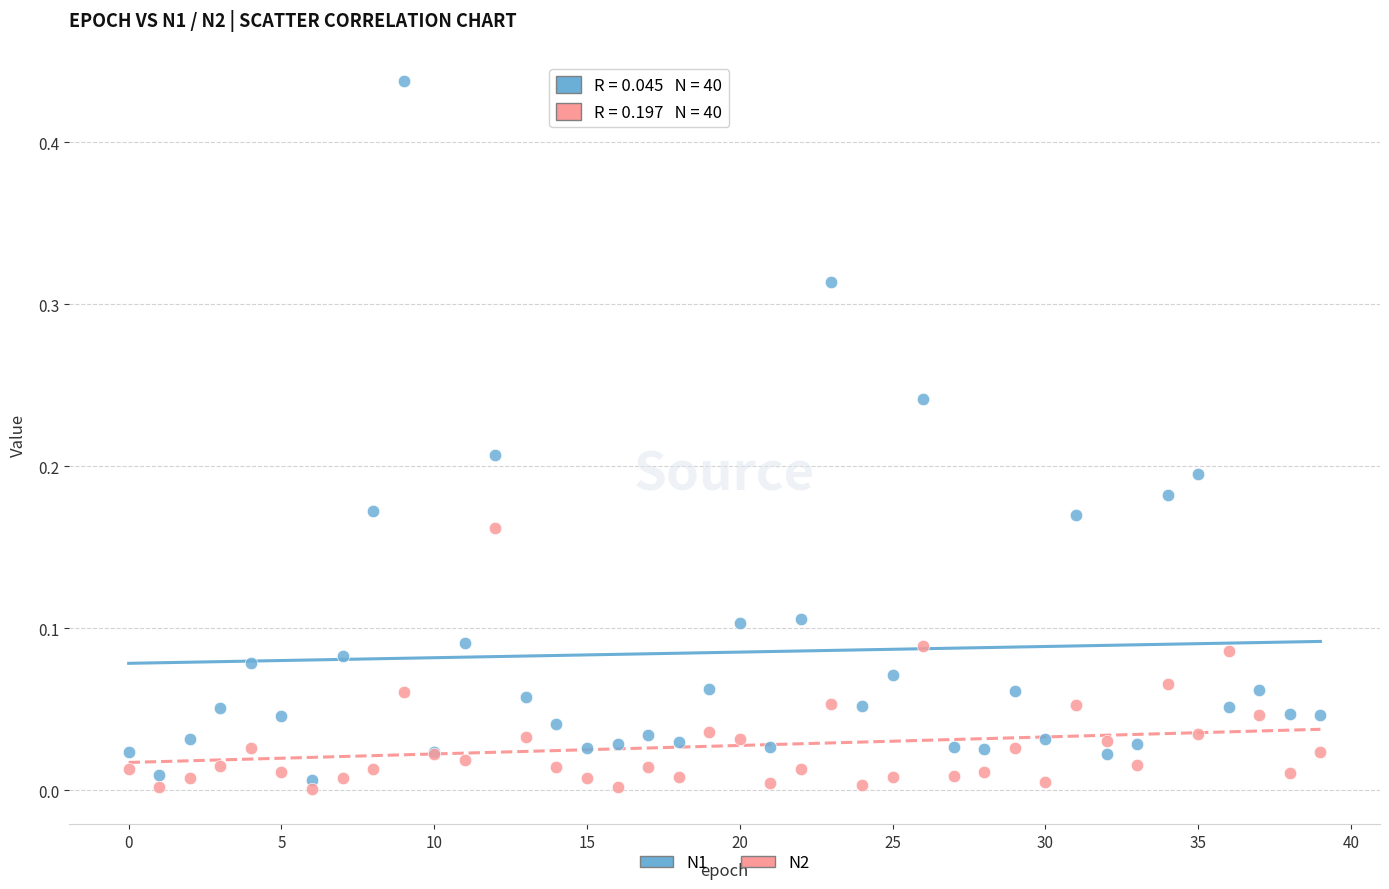

Which series reaches the minimum Y coordinate?

N2